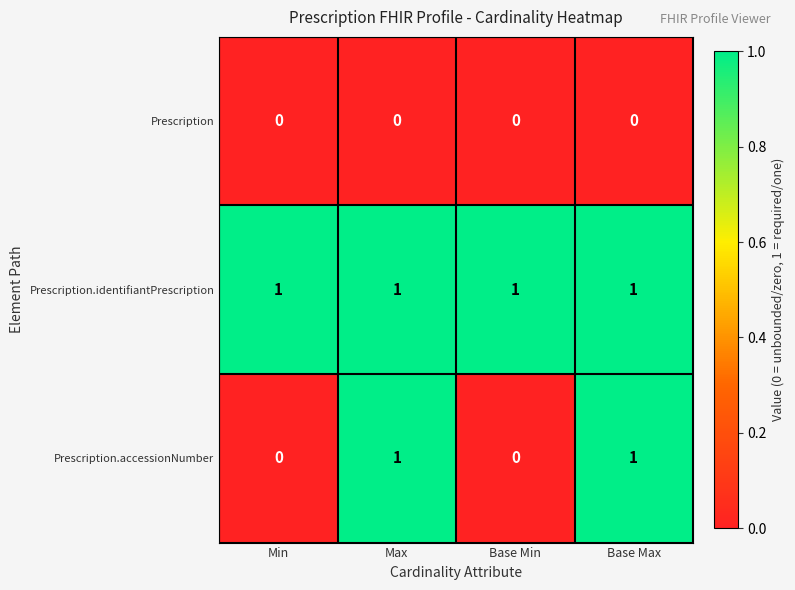

Which series has the widest spread of values?

Prescription.accessionNumber